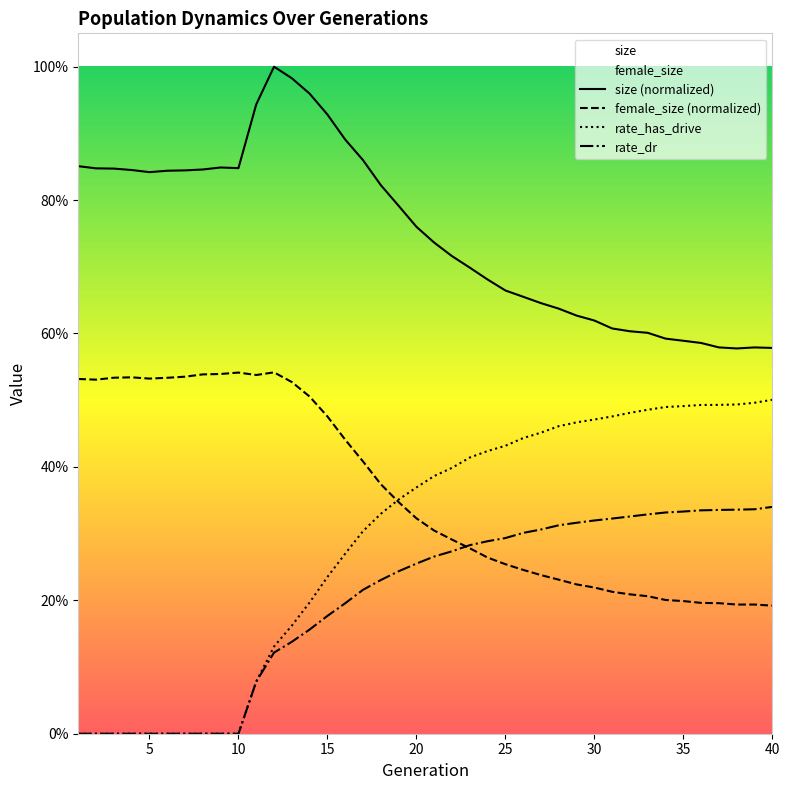

Count the number of data series in this chart.

4